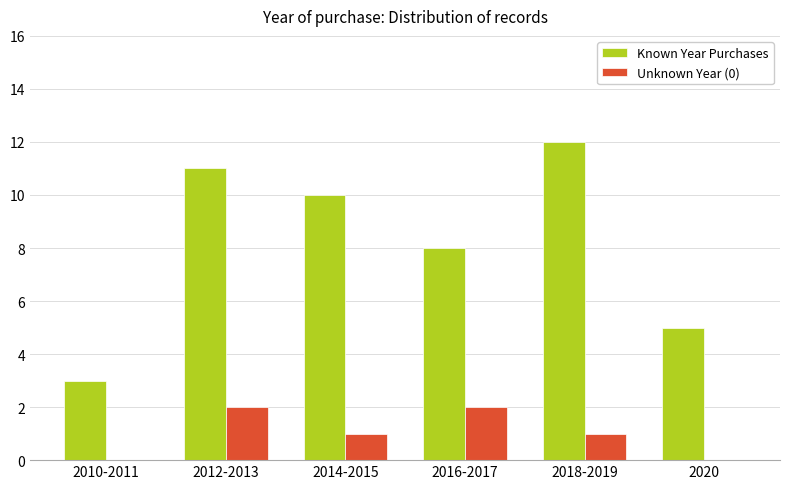

What is the total value across all series at 2010-2011?

3